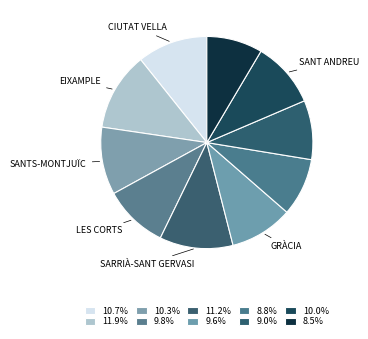

How many slices are in this pie chart?

10